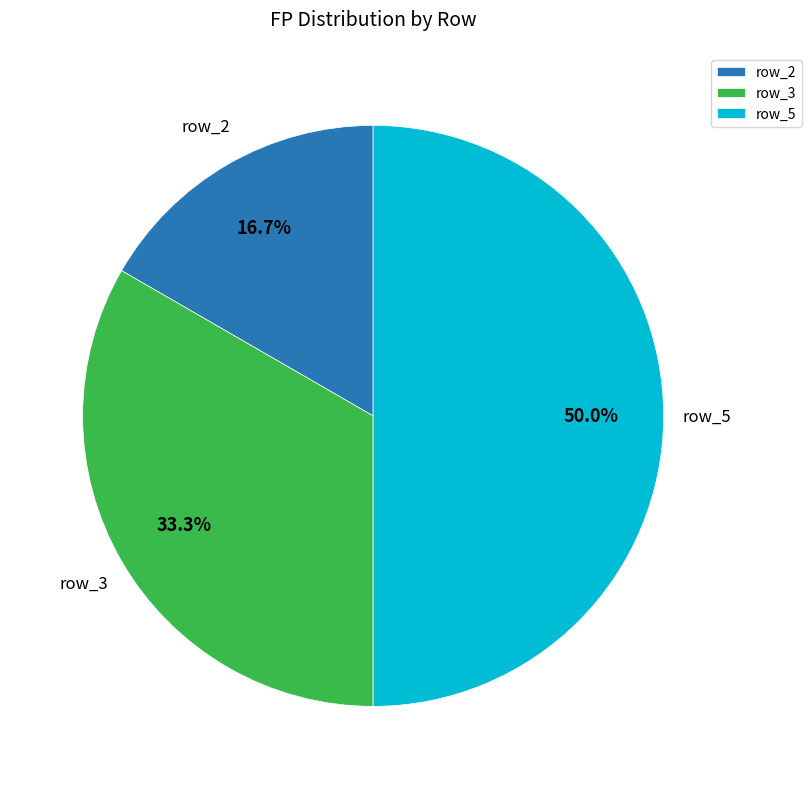

Which slice is the largest?

row_5